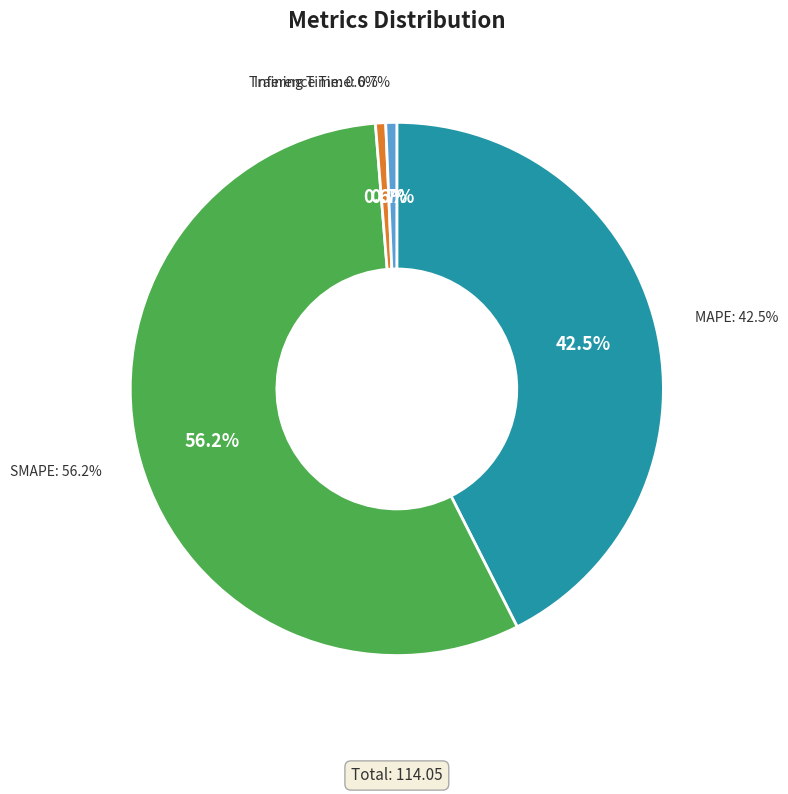

Combined, what portion of the pie is Training Time and SMAPE?

56.8%